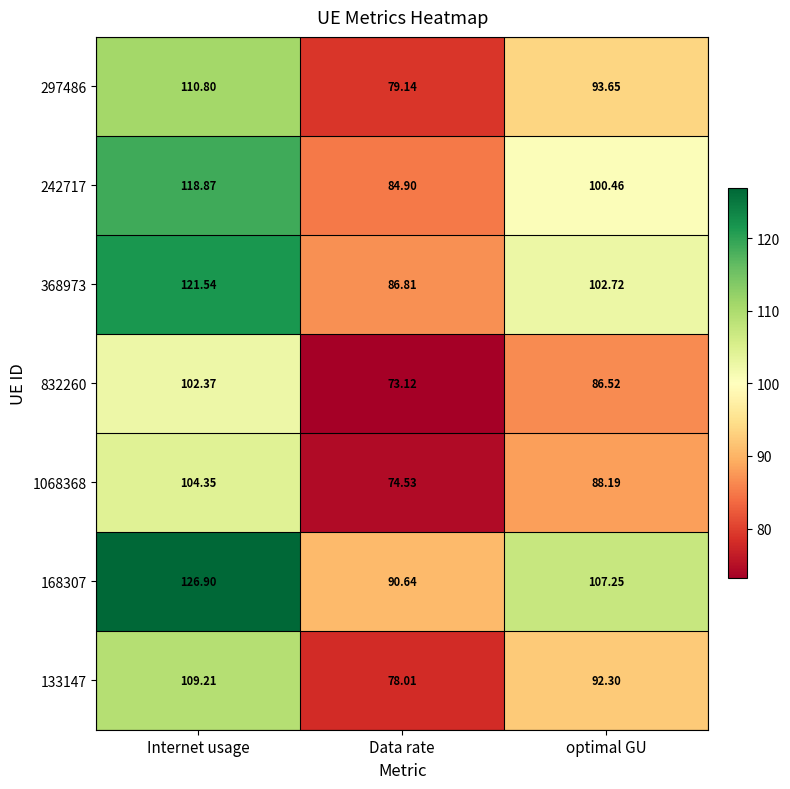

What is the greatest value displayed?

126.9